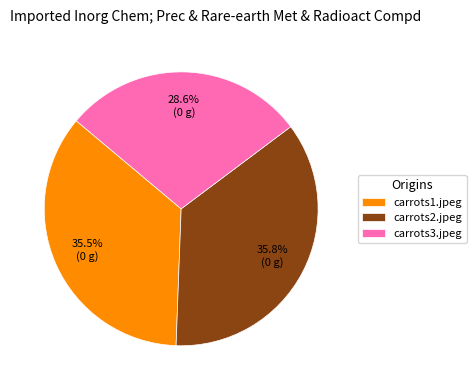

Count the number of slices in the pie.

3